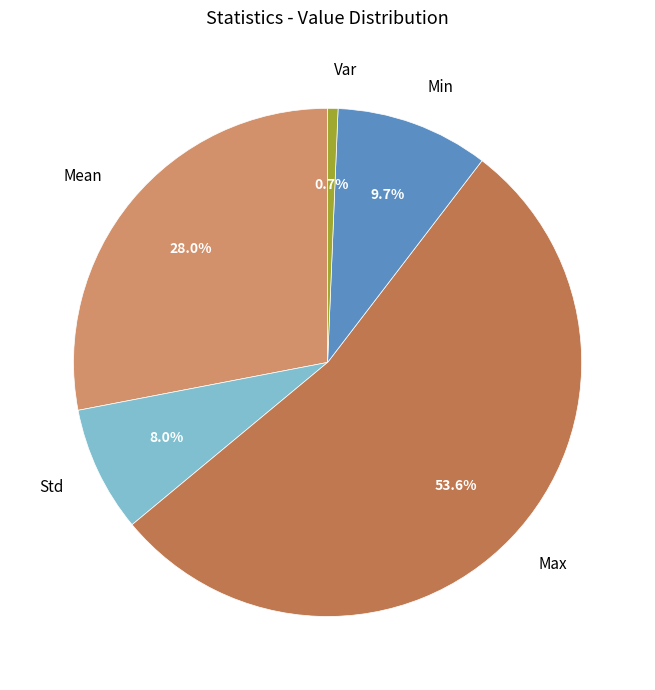

How many segments does this pie chart have?

5